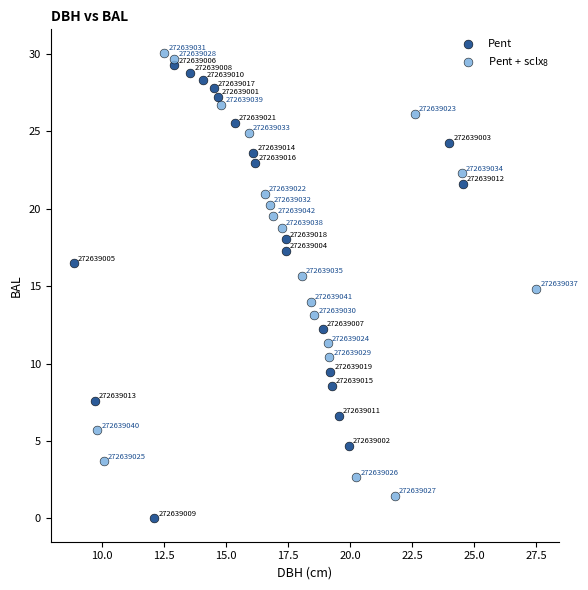

What are all the series names shown in the legend?

Pent, Pent + sclx$_8$